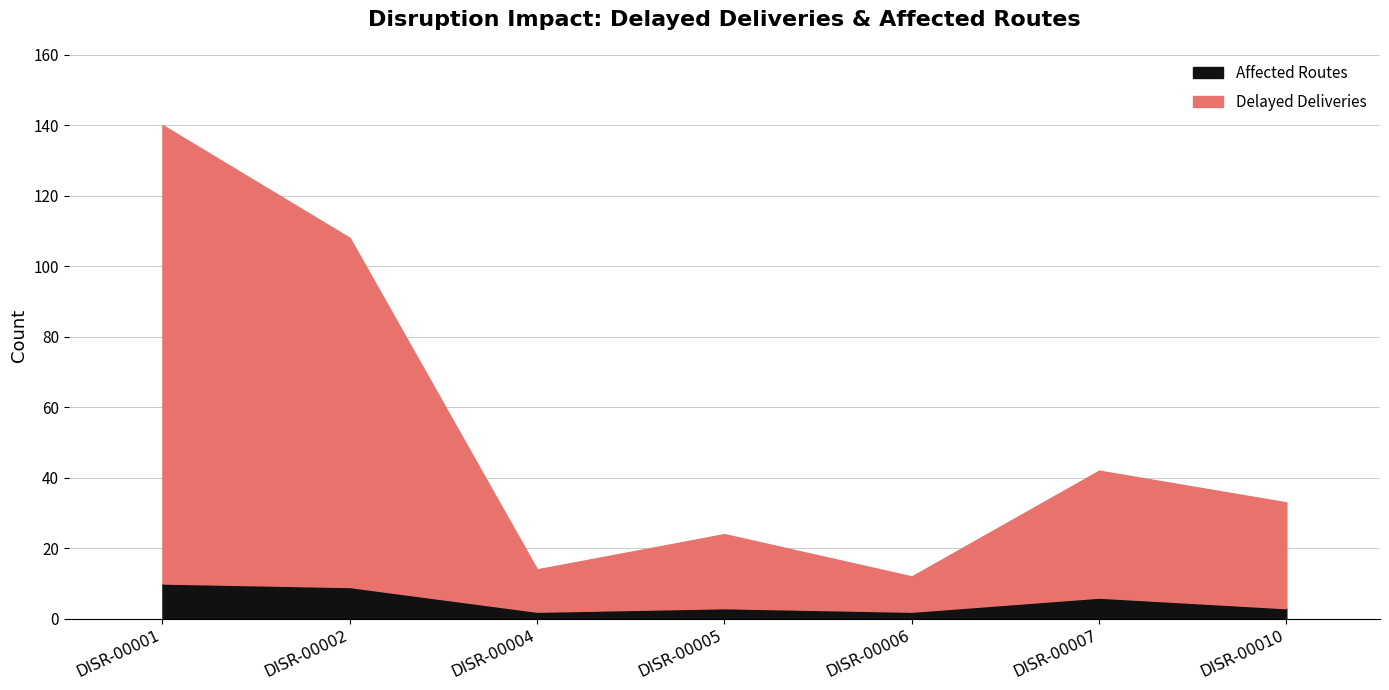

What is the value of the Delayed Deliveries point at the 5th from the left?

12